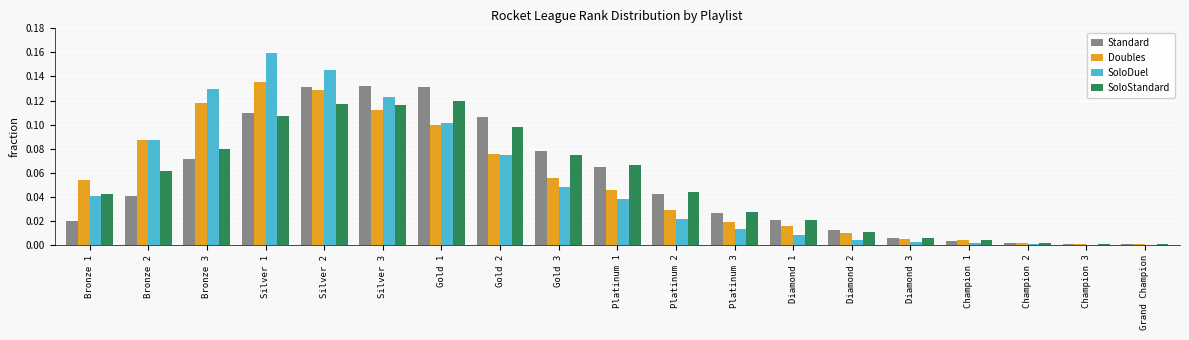

Is the value of Doubles at Silver 1 greater than the value of Standard at Platinum 1?

Yes